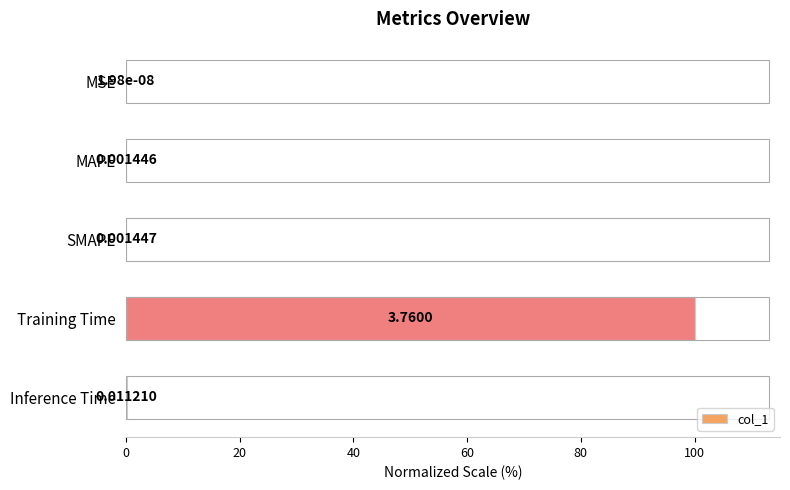

Are the bars horizontal?

Yes